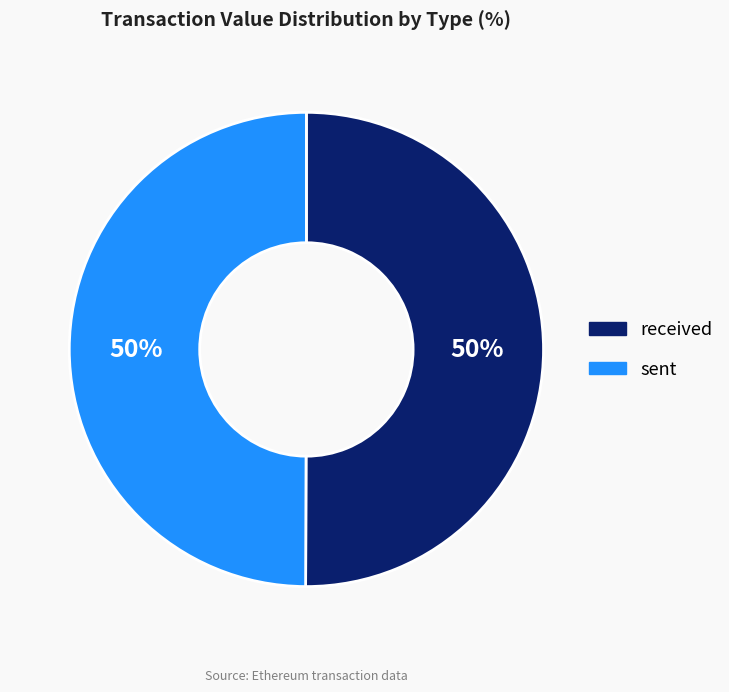

To the nearest percent, what is the combined percentage of sent and received?

100%